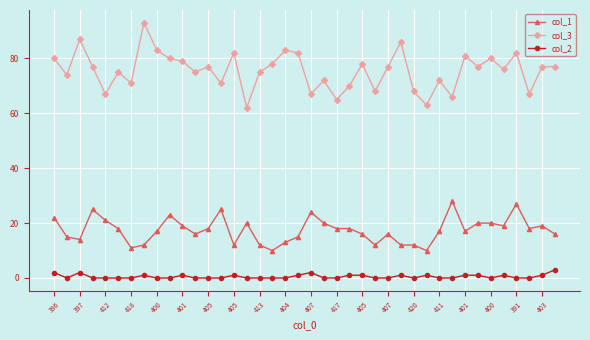

Which series has the largest total across all categories?

col_3